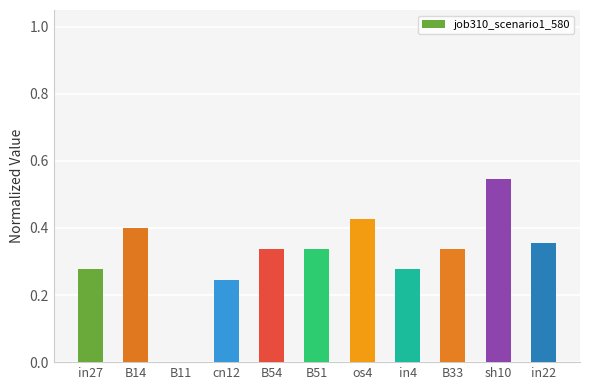

Count the values in the range 0 to 1.

11